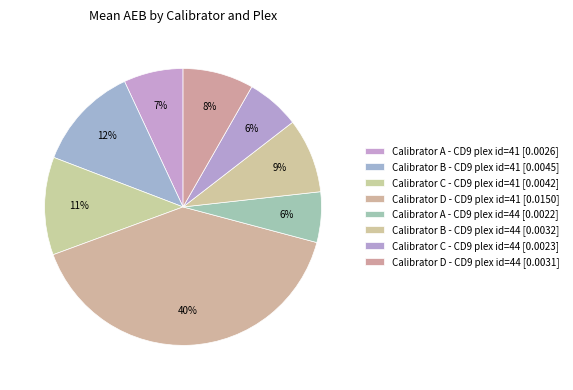

Which category has the smallest portion of the pie?

Calibrator A - CD9 plex id=44